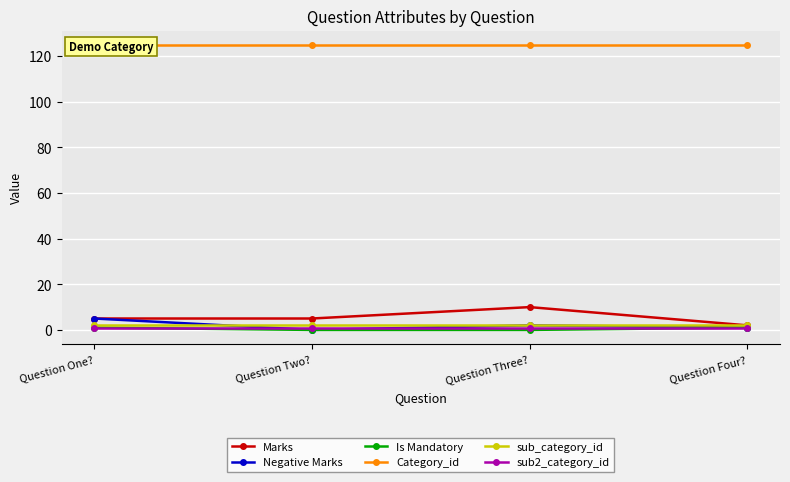

The sub2_category_id series shows 0 at Question One?. True or false?

False